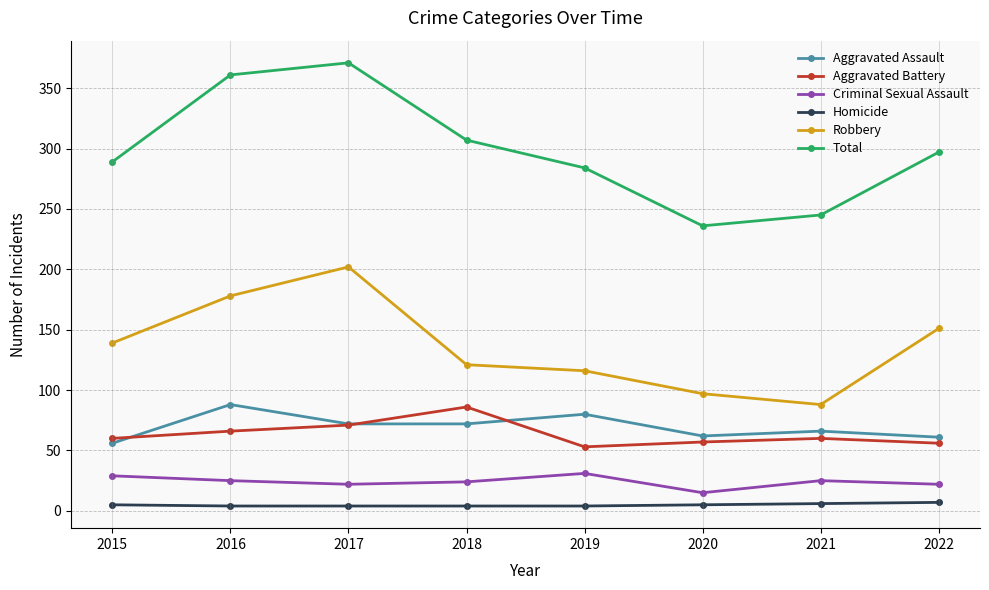

True or false: Aggravated Battery has a value of 28 at 2020.

False